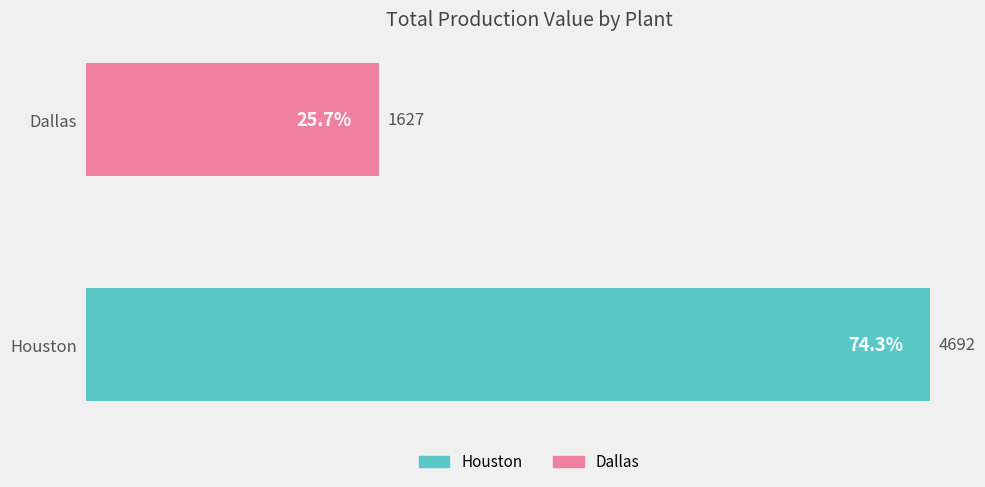

The chart shows a value of 3172 at Houston. True or false?

False